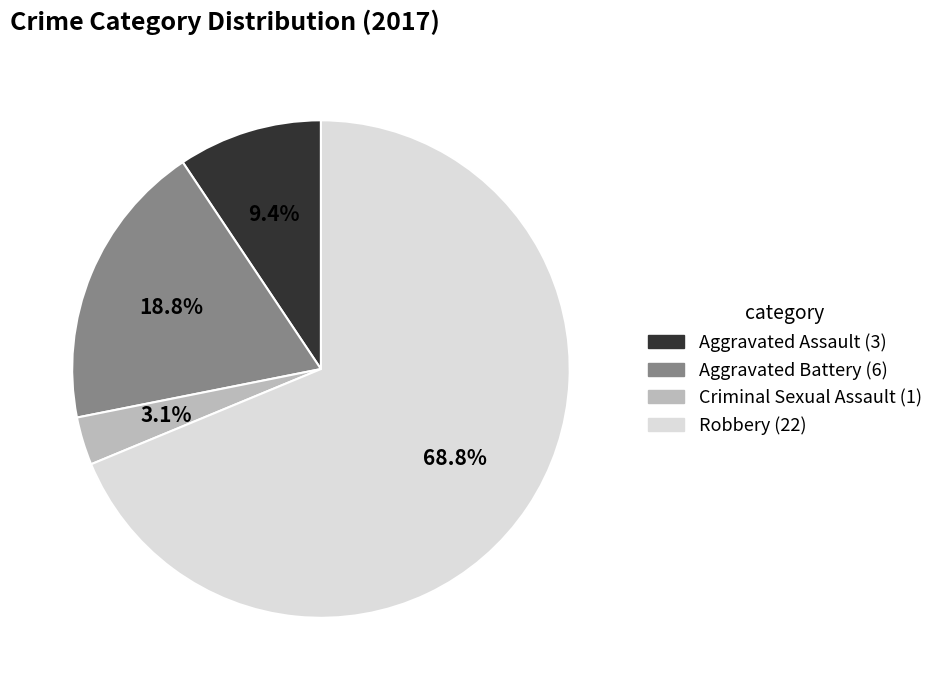

Which has a higher value, Robbery or Criminal Sexual Assault?

Robbery